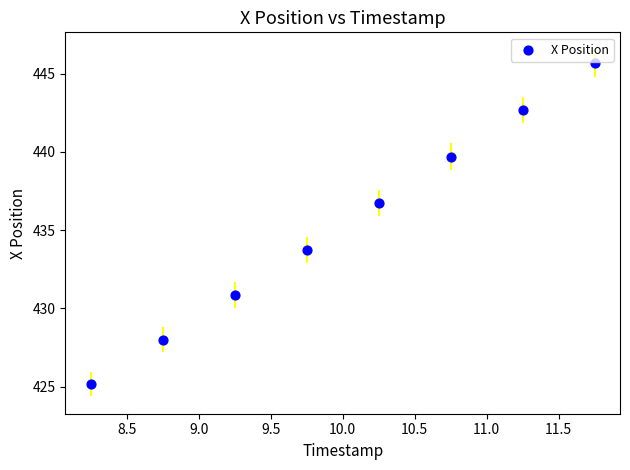

What is the average Y value?

435.3